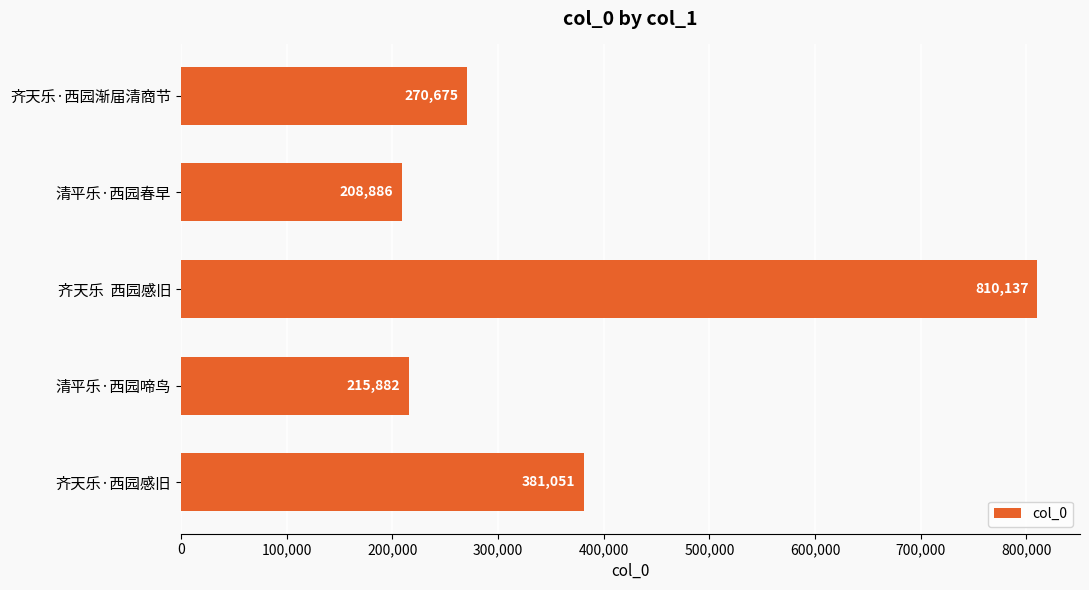

Read the value at 清平乐·西园春早, to the nearest 100.

208900